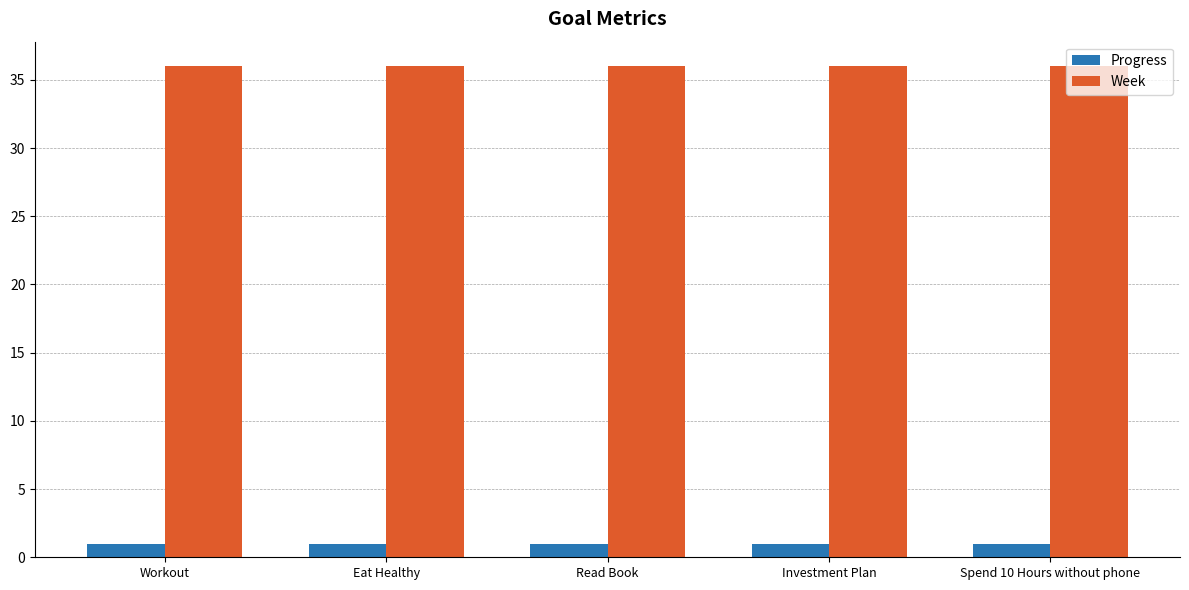

The value of Progress at Workout is 1.0. True or false?

True